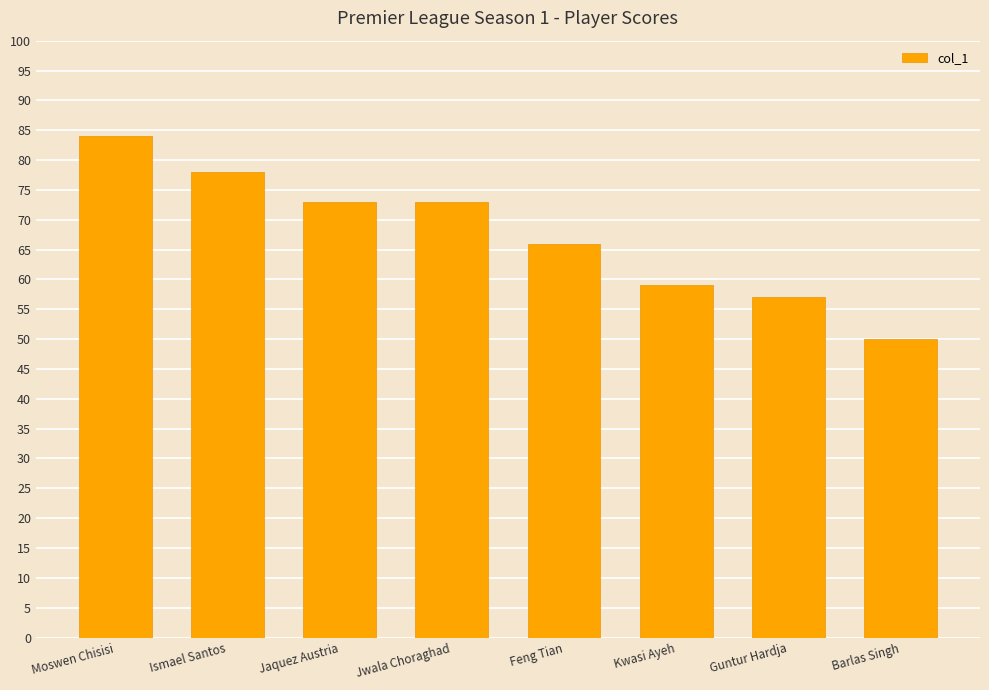

What is the value of the 6th bar from the left?

59